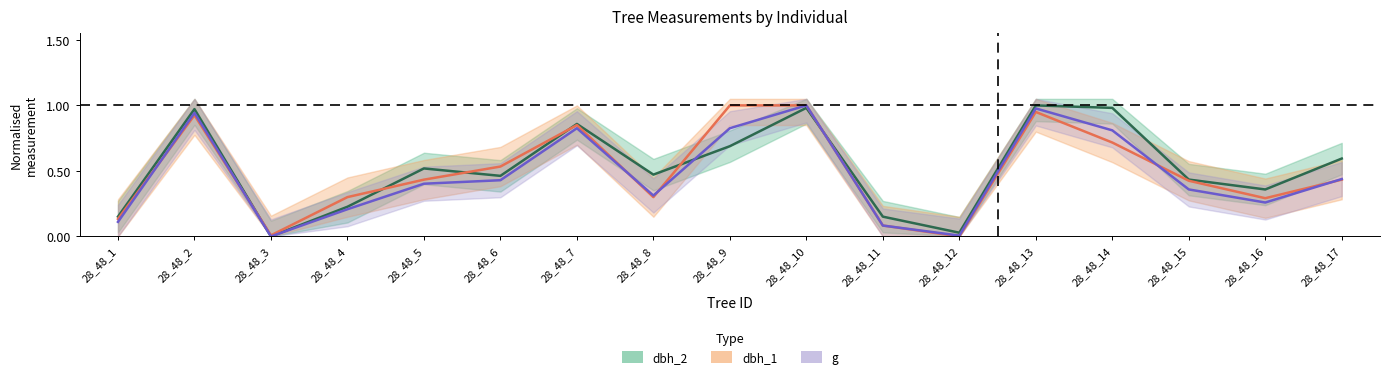

Which has a higher value, 28_48_5 or 28_48_16?

28_48_5